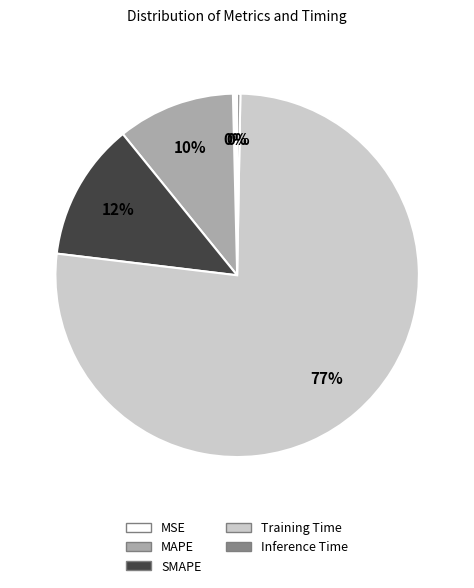

Which has a higher value, Inference Time or Training Time?

Training Time